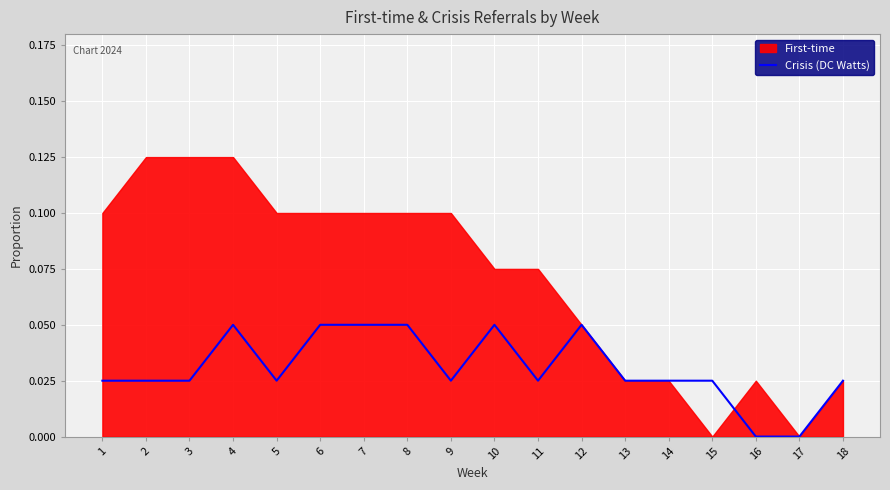

Where is the data nearest to the value 0?

16